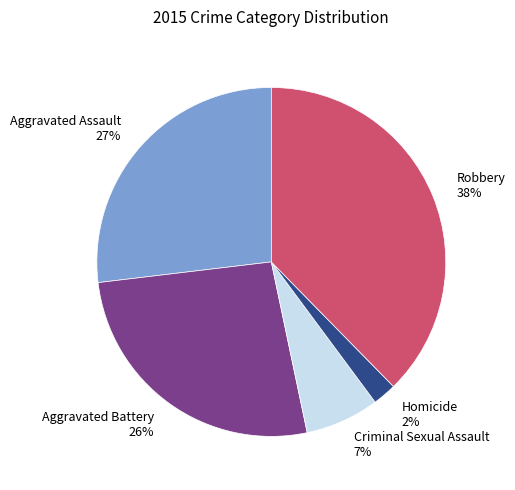

Does any single category account for the majority?

No